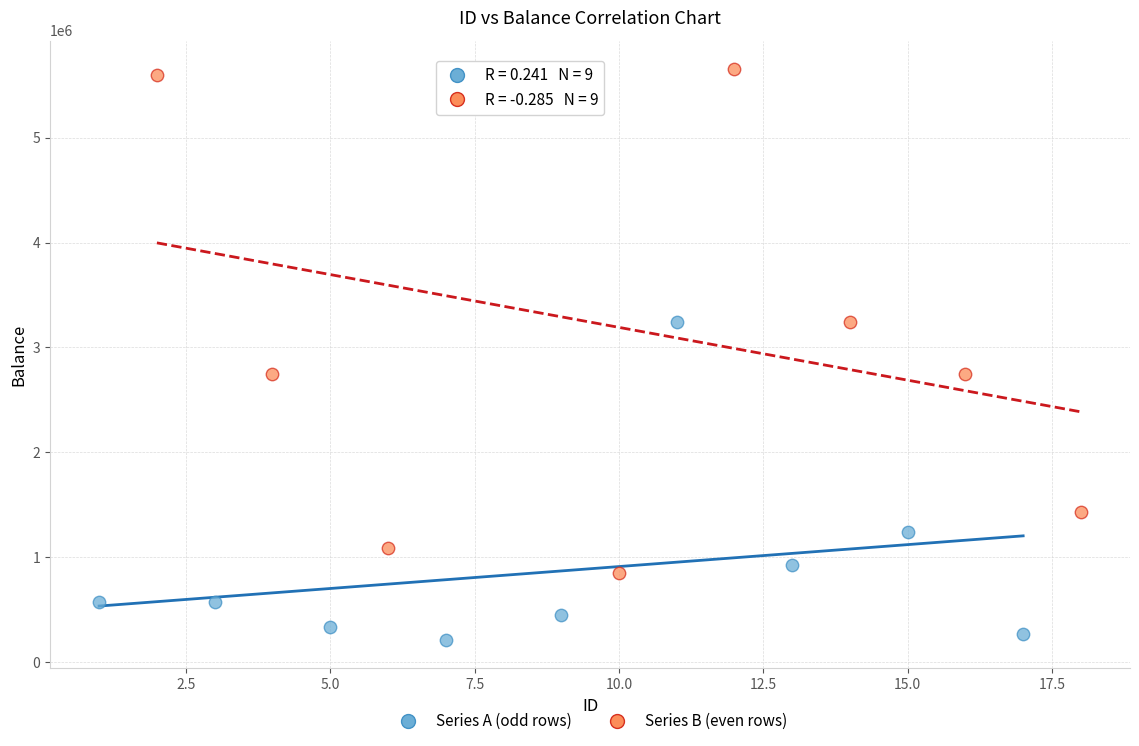

What are all the series names shown in the legend?

Series A (odd rows), Series B (even rows)